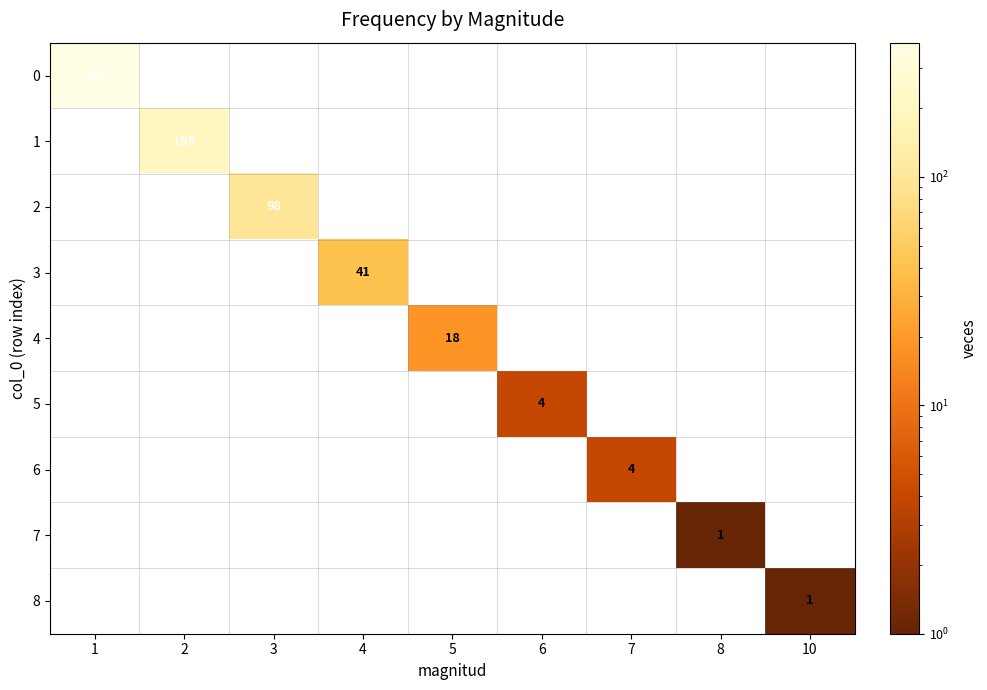

The 3 series shows 27 at 2. True or false?

False